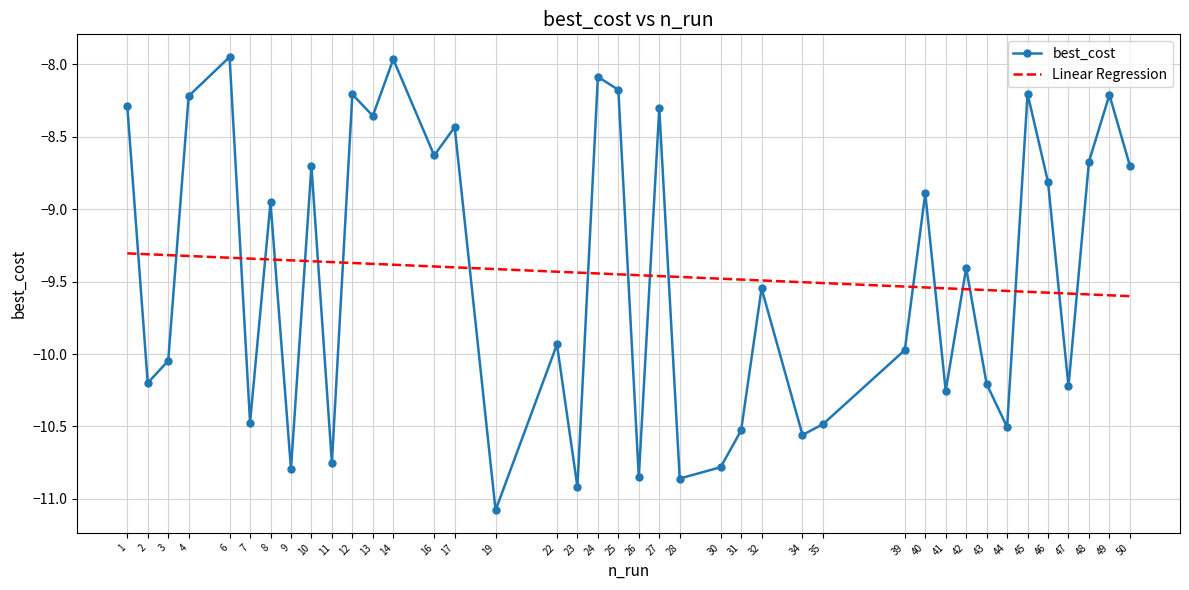

Which series ends up on top after the final intersection of best_cost and Linear Regression?

best_cost